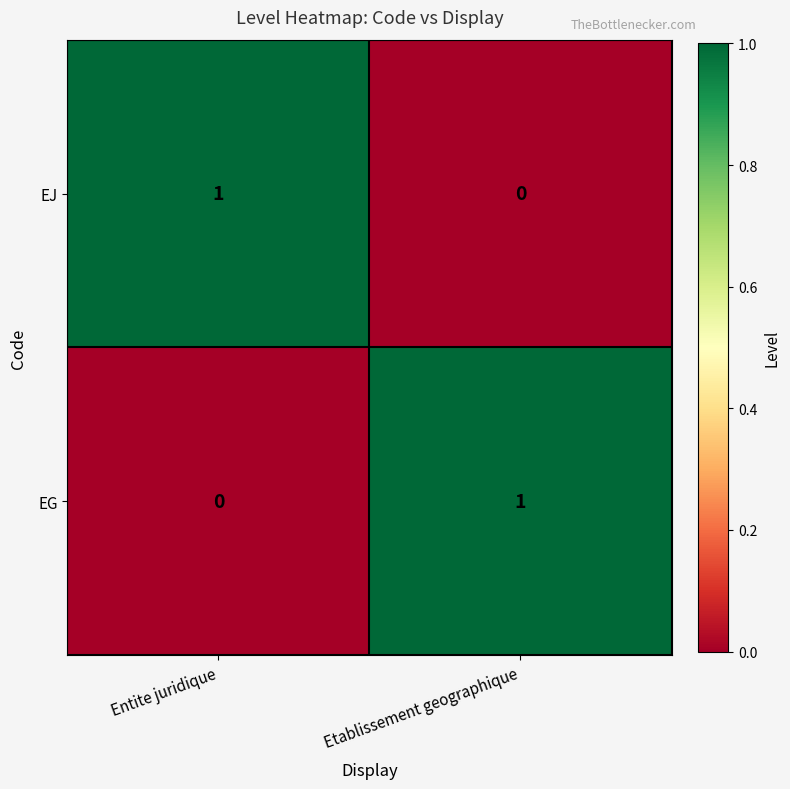

Is the value of EG at Entite juridique greater than the value of EJ at Entite juridique?

No